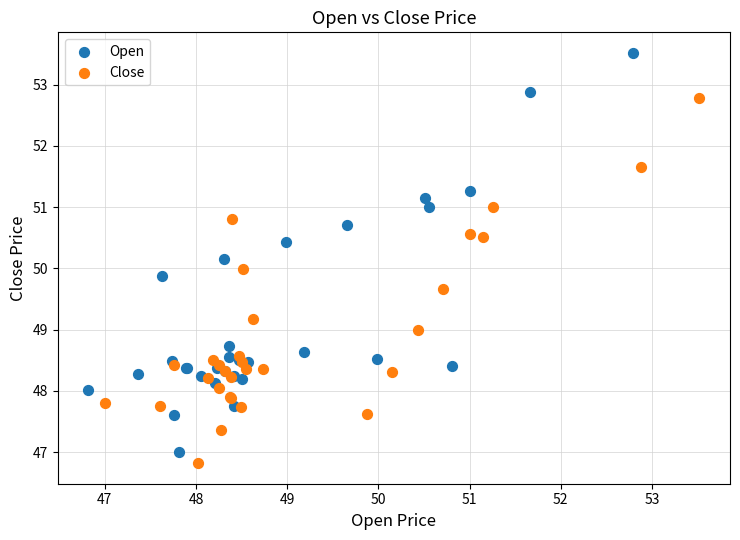

Which series reaches the maximum Y coordinate?

Open